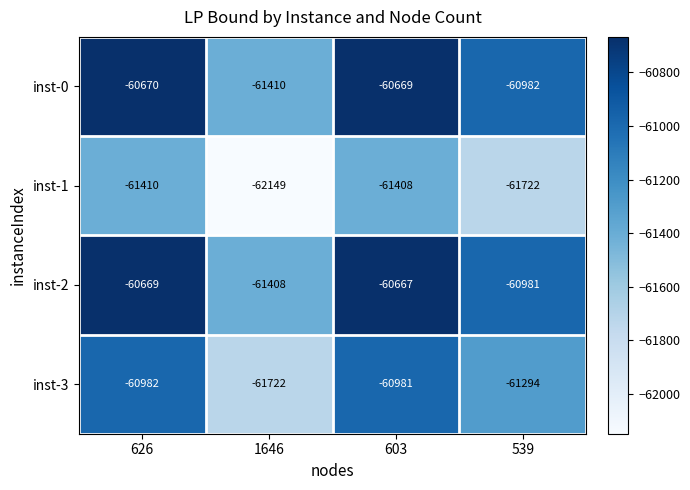

What is the sum of the inst-1 values at 539 and 626?

-123132